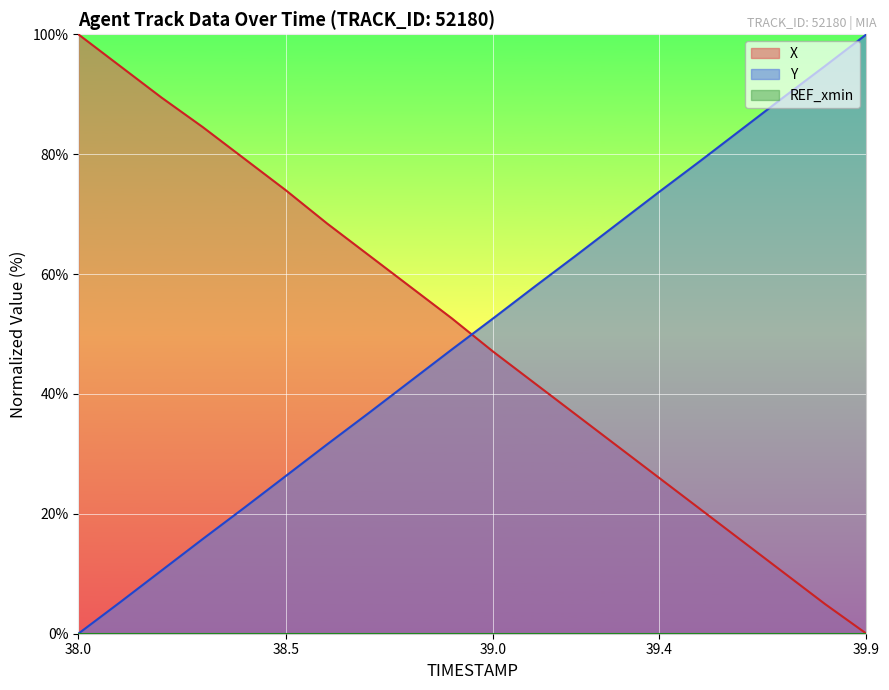

Rank the series by their maximum value, from lowest to highest.

X, Y